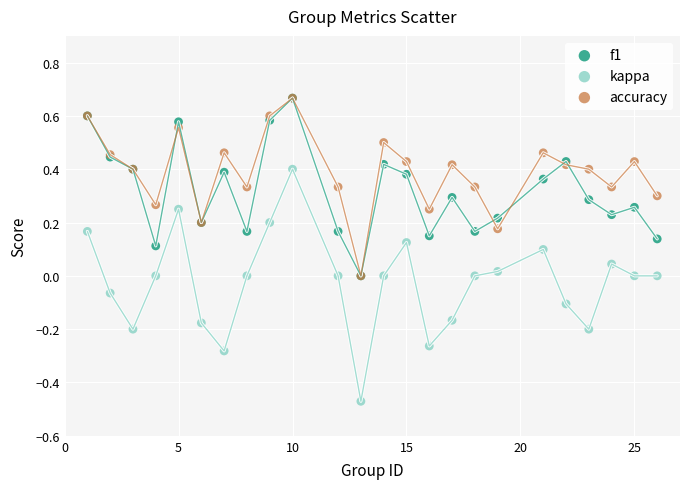

Which series contains the lowest Y value?

kappa